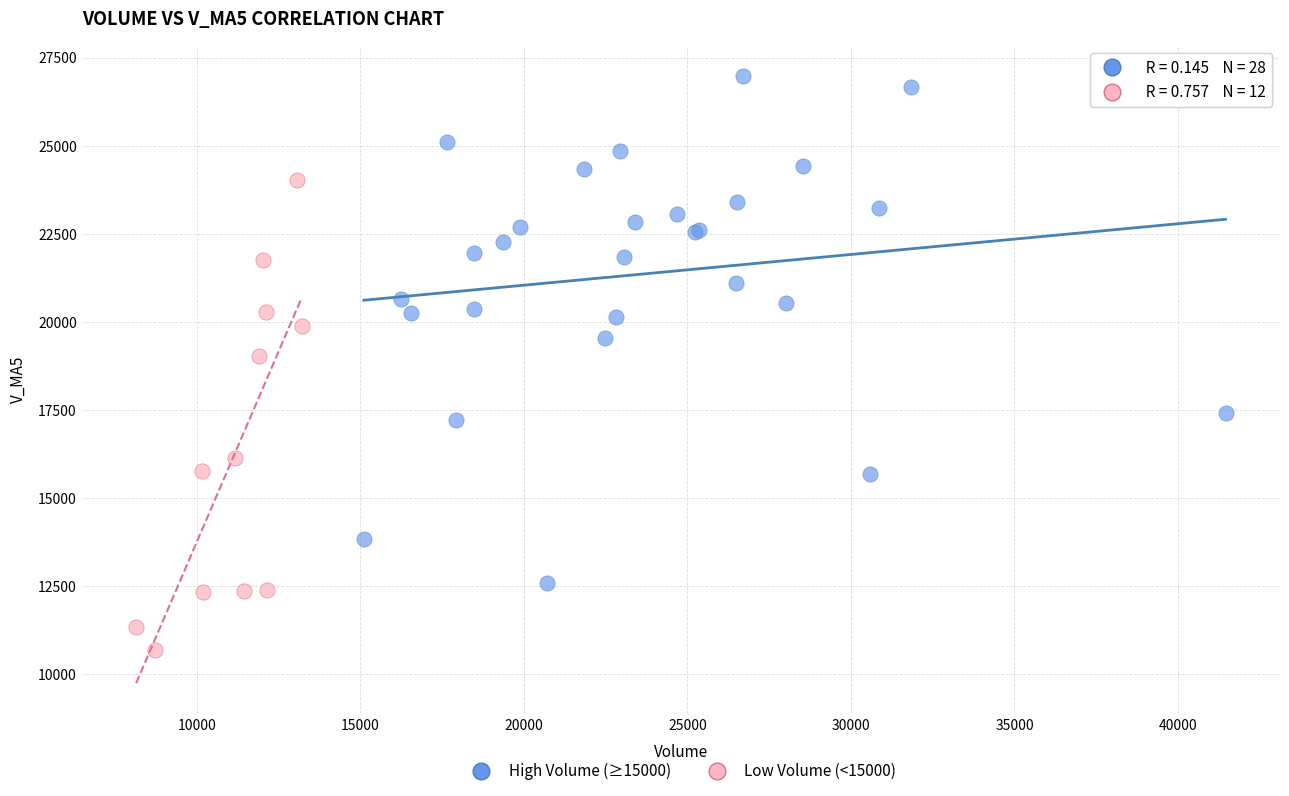

Which series has the largest Y range (max minus min)?

High Volume (≥15000)